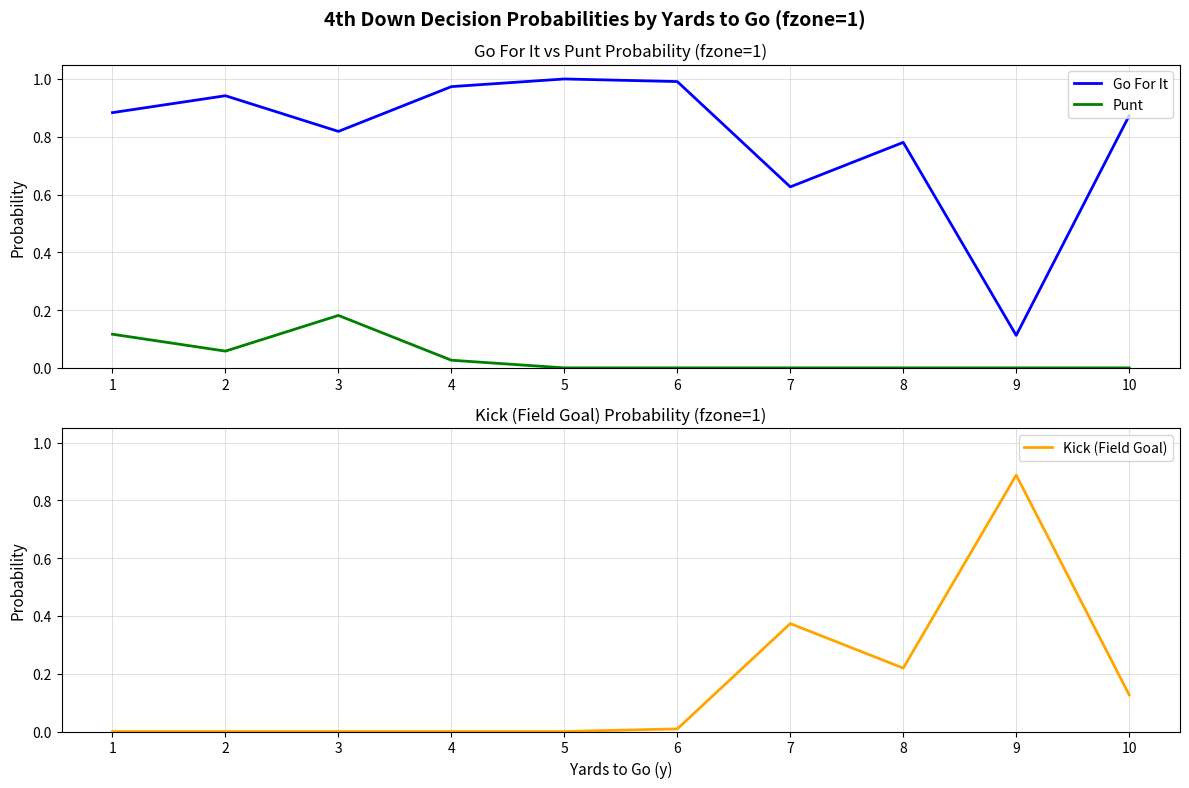

True or false: Go For It and Punt intersect in this chart.

False